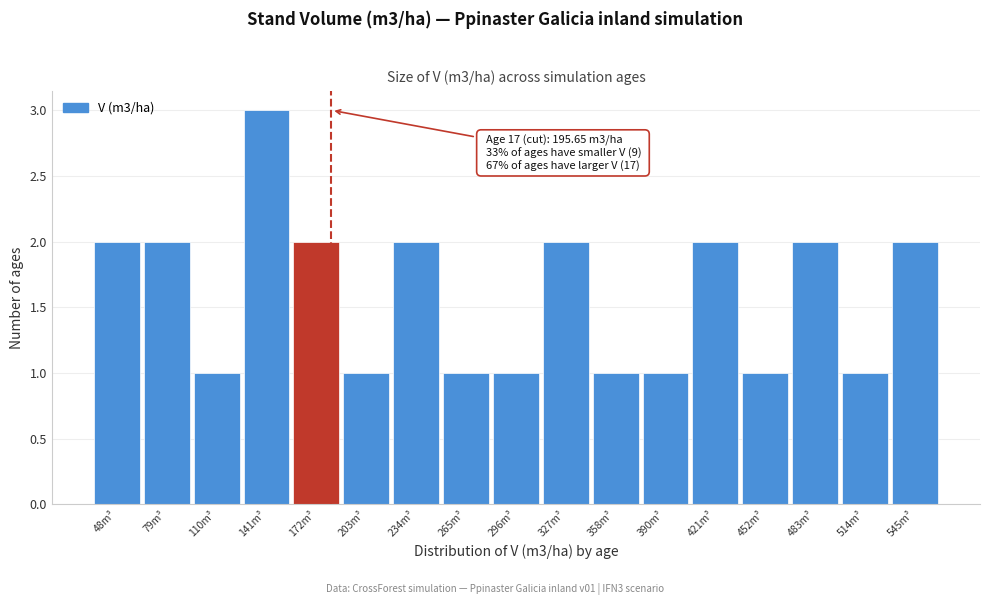

Reading right to left, list all the values displayed in this chart.

2	1	2	1	2	1	1	2	1	1	2	1	2	3	1	2	2